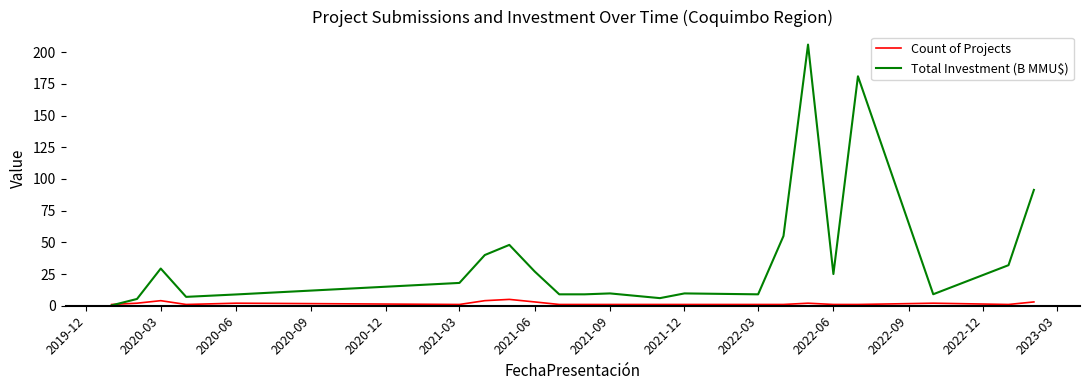

Count the Count of Projects values in the range 1 to 2.

17